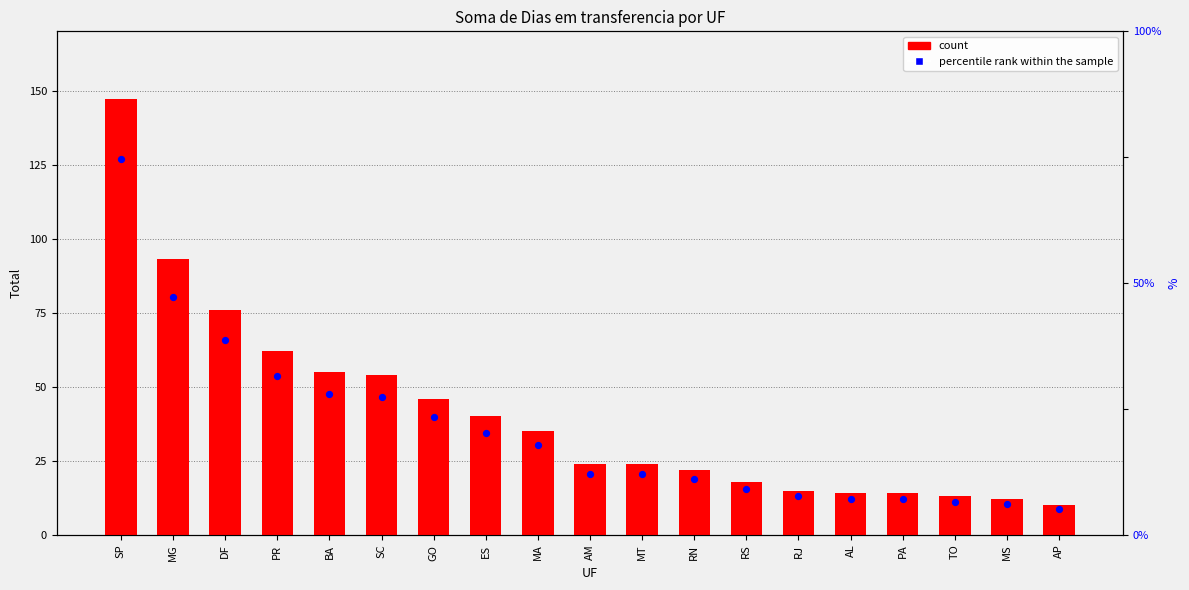

What is the total value across all series at SP?

165.7